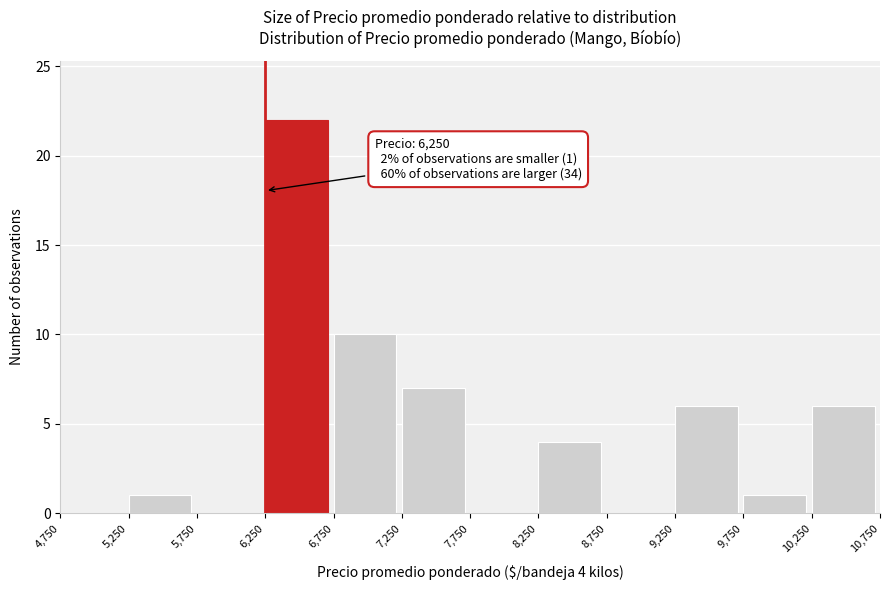

Which range on the x-axis has the tallest bar?

6,250 to 6,750